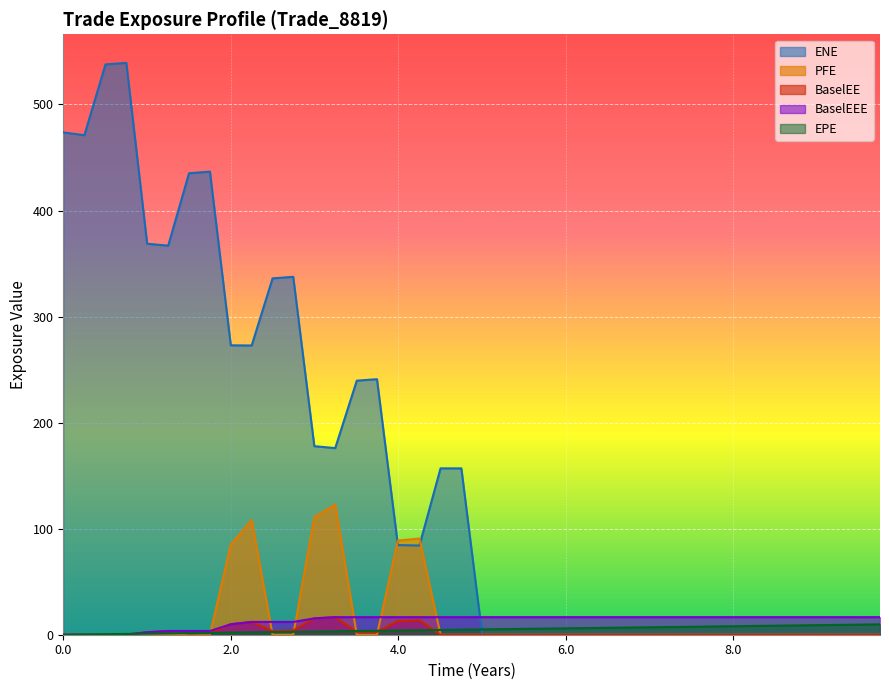

Which series has the largest total across all categories?

ENE